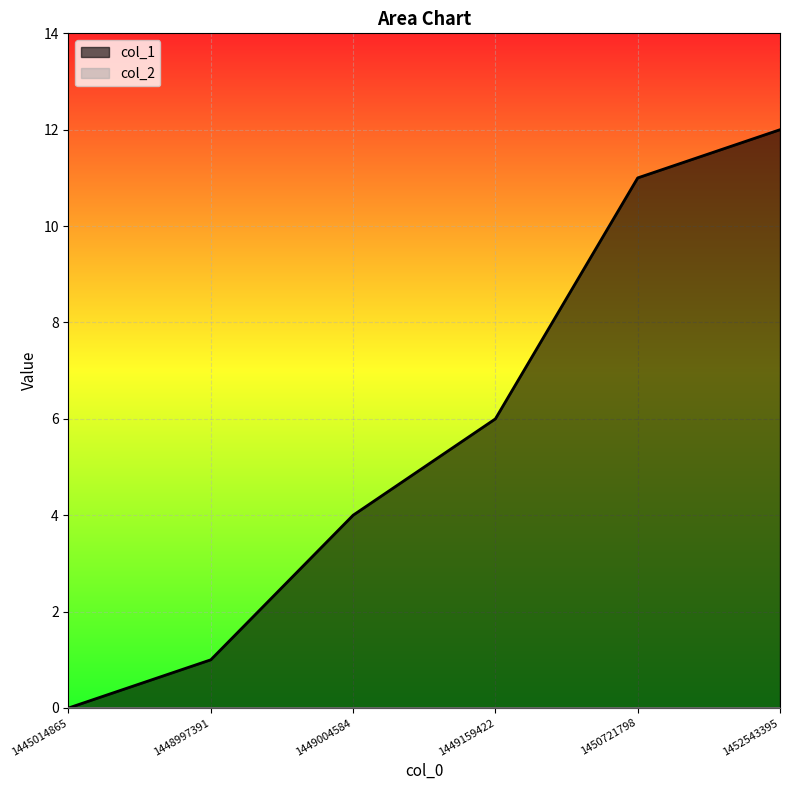

Reading left to right, transcribe all the data shown in this chart.

0	1	4	6	11	12